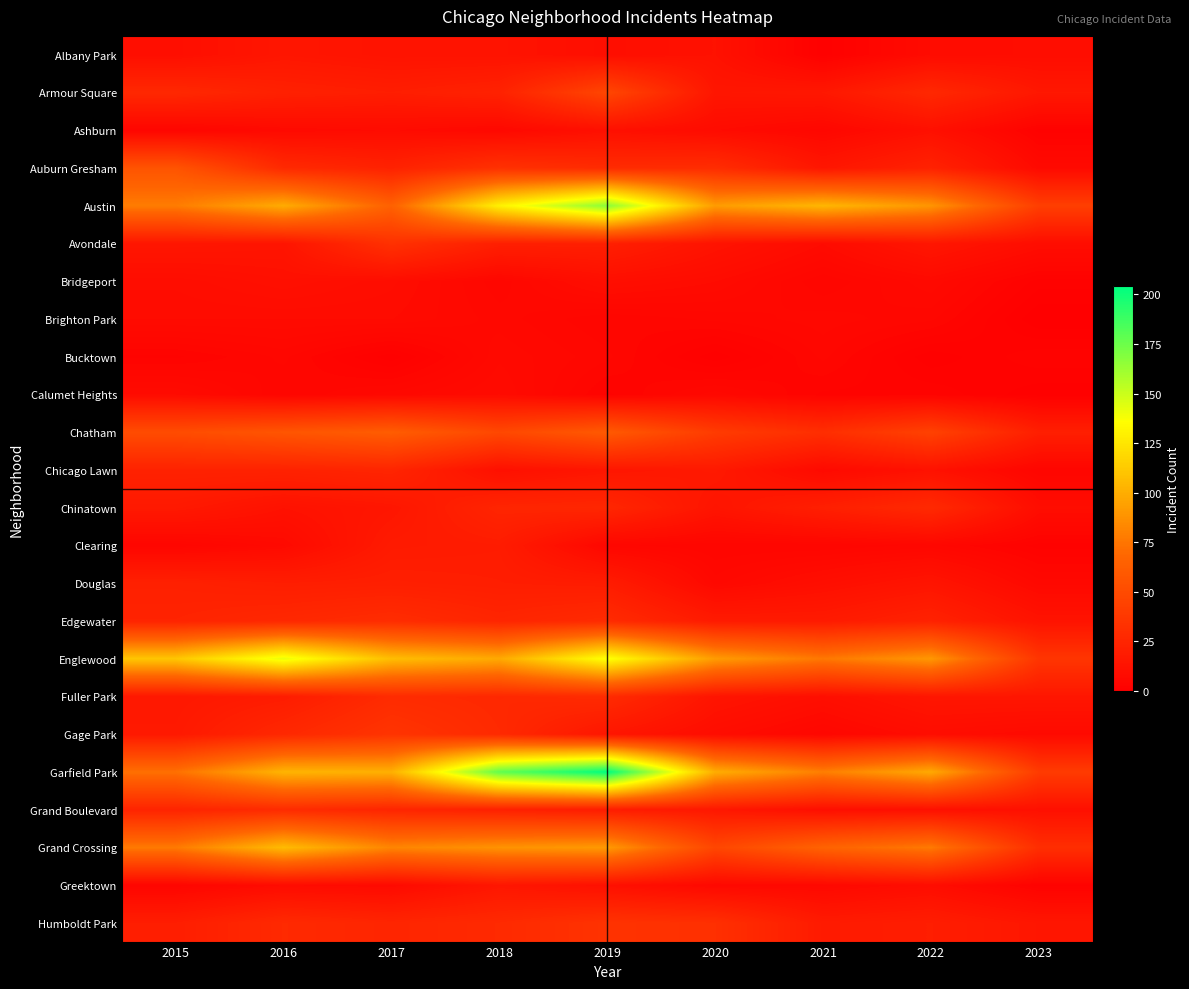

What is the difference between the highest and lowest values at 2019?

201